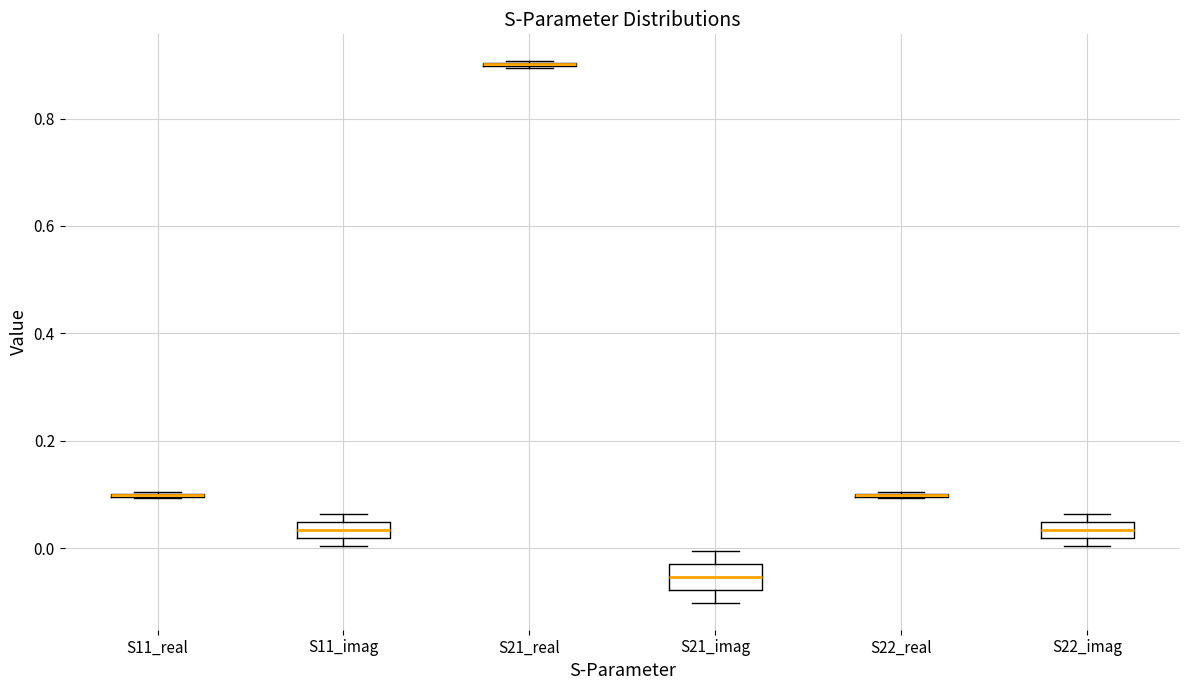

Reading left to right, read every box against the y-axis: the position of its median line, the range the box covers, and the ends of its whiskers. The values are not printed on the chart, so give them approximately, as read against the axis.

S11_real: box collapsed to a line at 0.10, whiskers 0.10 to 0.10
S11_imag: median 0.04 (inside the box), box 0.02 to 0.04, whiskers 0.00 to 0.06
S21_real: box collapsed to a line at 0.90, whiskers 0.90 to 0.90
S21_imag: median -0.06, box -0.08 to -0.02, whiskers -0.10 to 0.00
S22_real: box collapsed to a line at 0.10, whiskers 0.10 to 0.10
S22_imag: median 0.04 (inside the box), box 0.02 to 0.04, whiskers 0.00 to 0.06